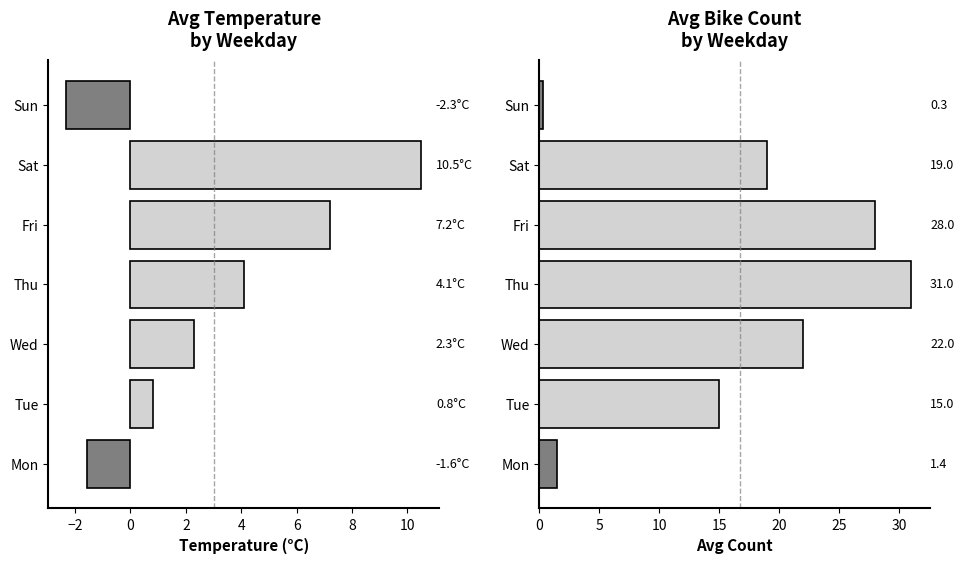

The Lufttemperatur series shows -0.8 at Mon. True or false?

False